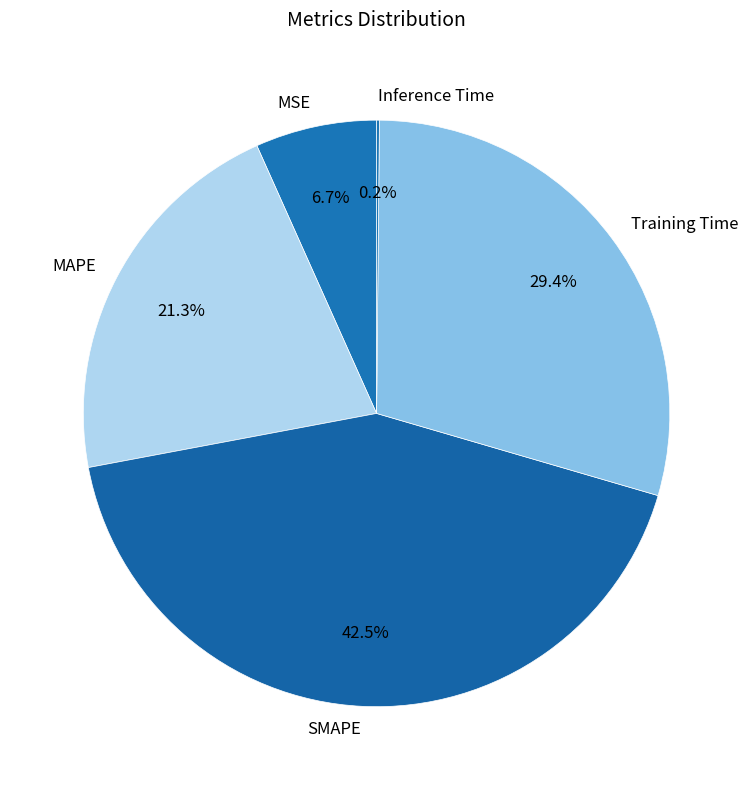

Between SMAPE and MAPE, which is larger?

SMAPE